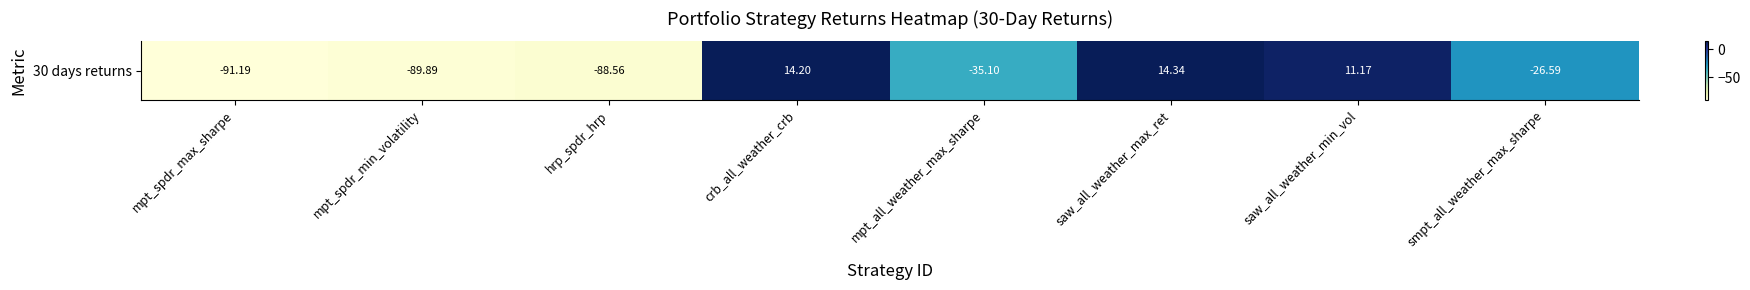

How many values exceed -26?

3